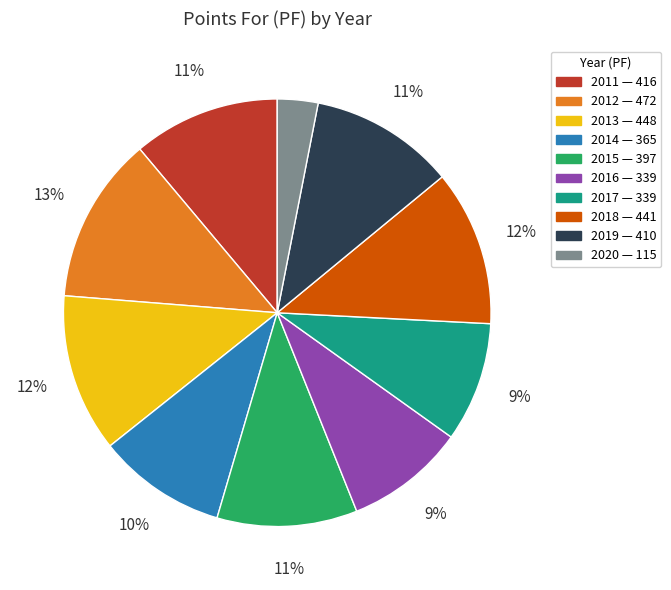

Is there a majority slice in this chart?

No